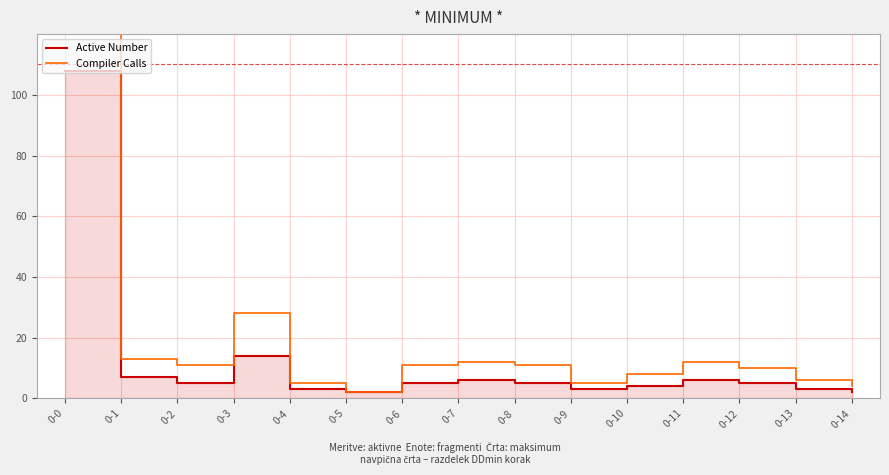

What is the spread (max minus min) of values at 0-4?

2